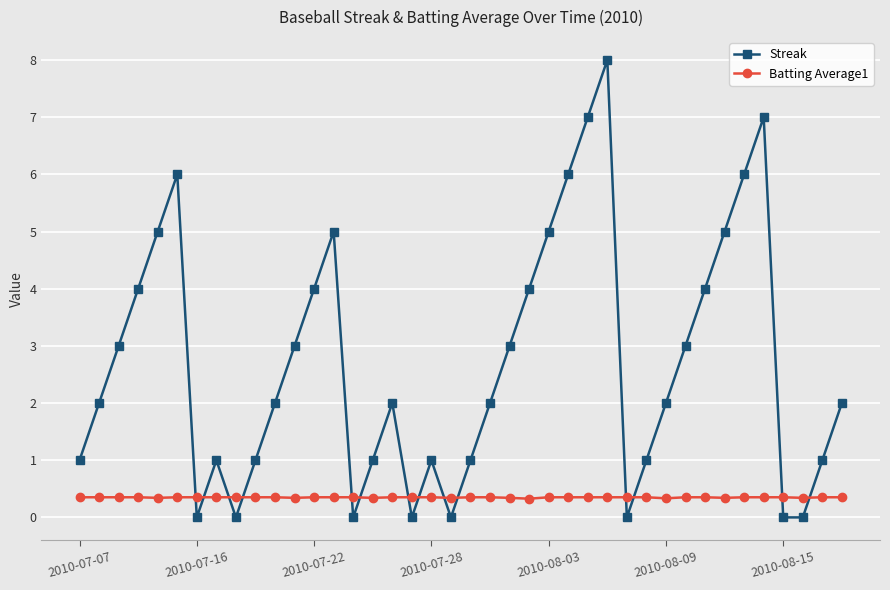

What is the value of the Streak point at the 14th from the left?

5.0